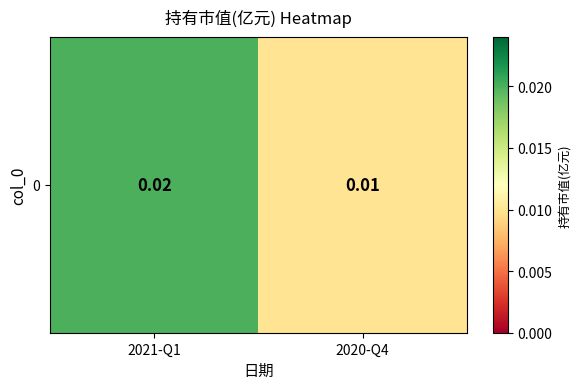

List the labels in order of value, largest first.

2021-Q1, 2020-Q4